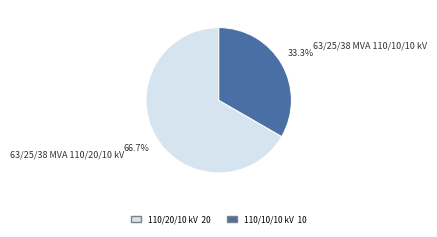

The 63/25/38 MVA 110/10/10 kV slice represents 33% of the pie. True or false?

True